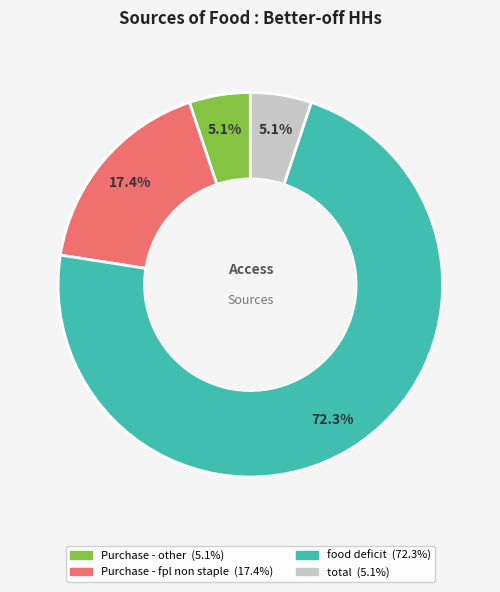

Count the number of slices in the pie.

4